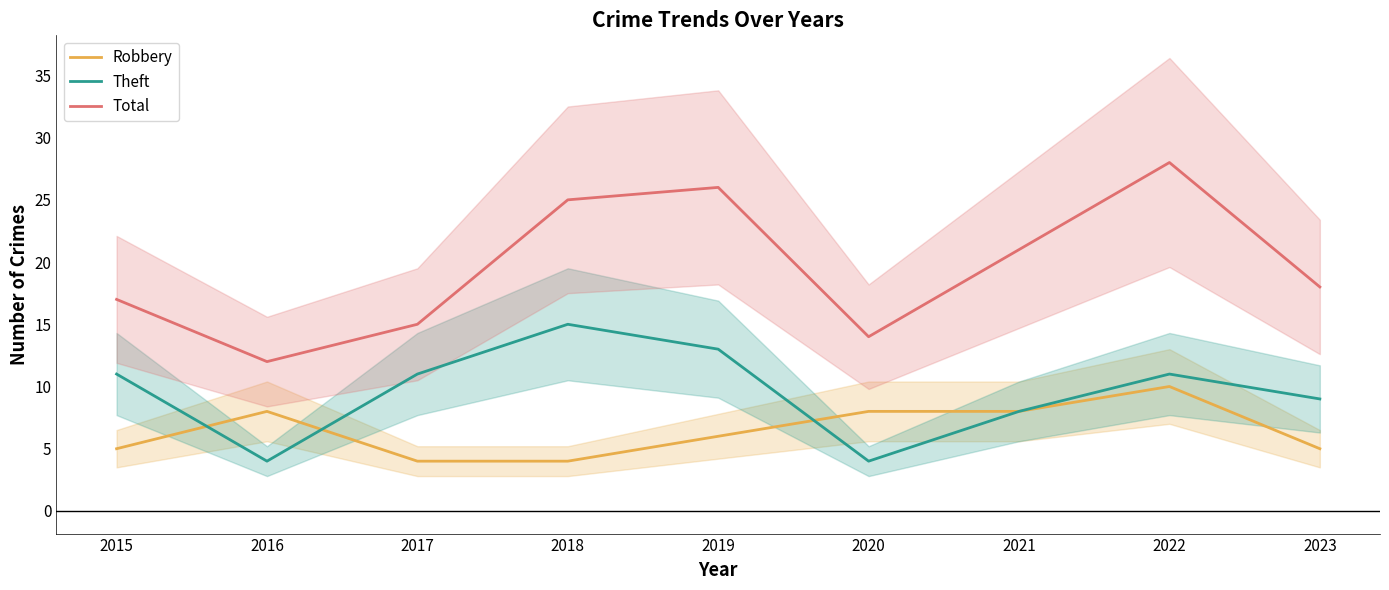

At which category does the chart reach its minimum across all series?

2017